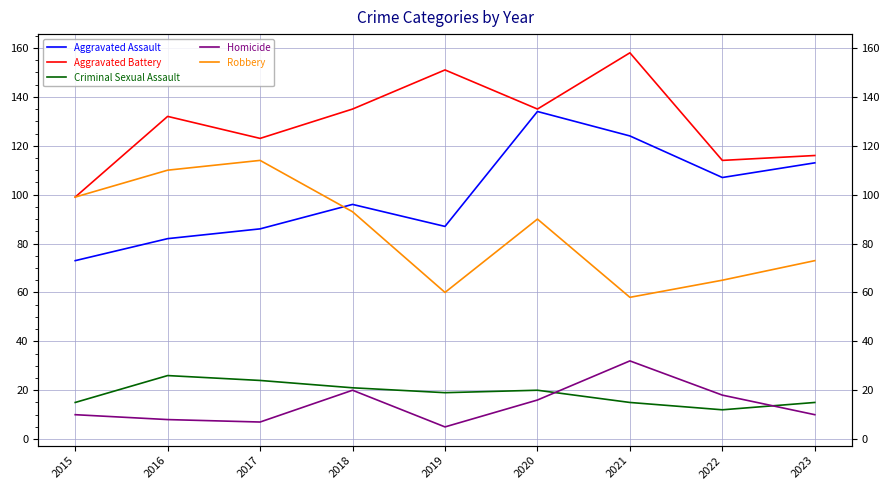

Which series has the largest total across all categories?

Aggravated Battery